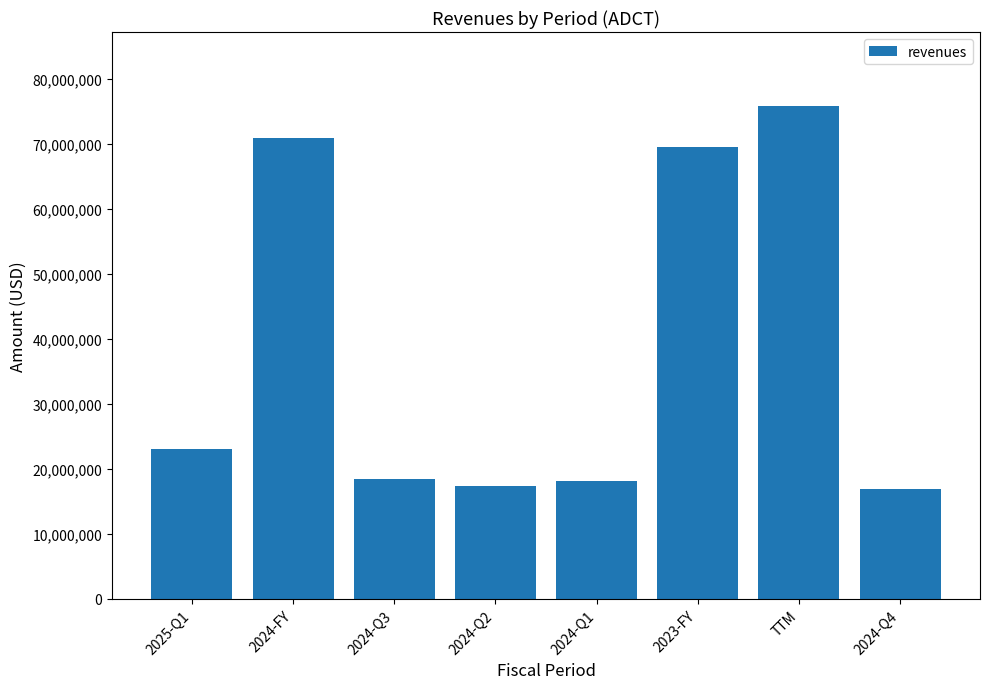

What is the average value?

38760250